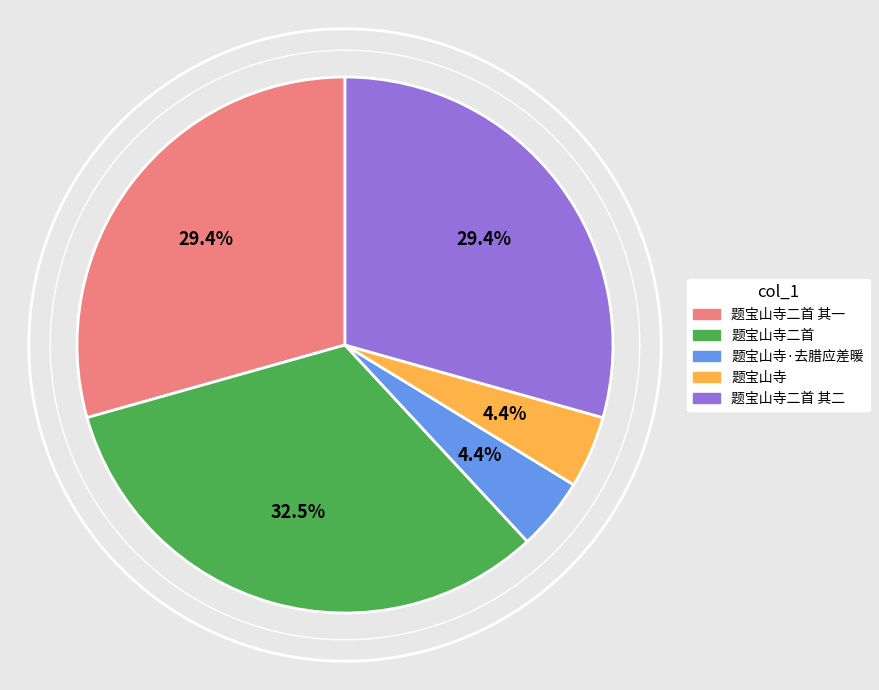

Approximately how many times larger is the value at 题宝山寺 compared to 题宝山寺二首 其一?

0.1